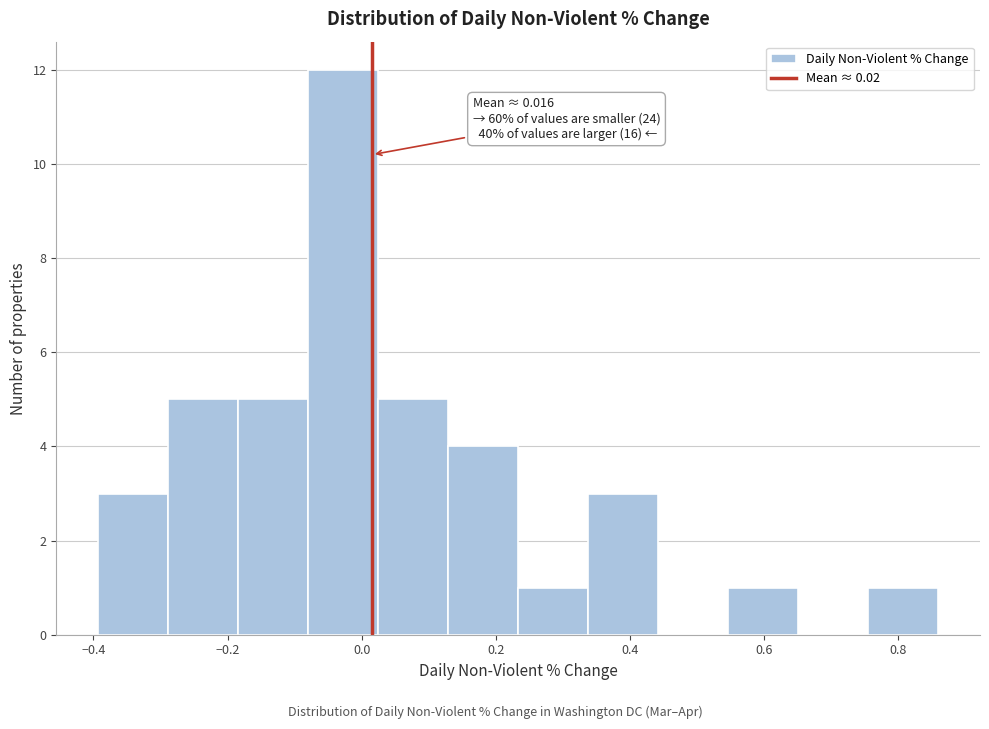

Over which range of the x-axis is the bar tallest?

-0.08 to 0.02